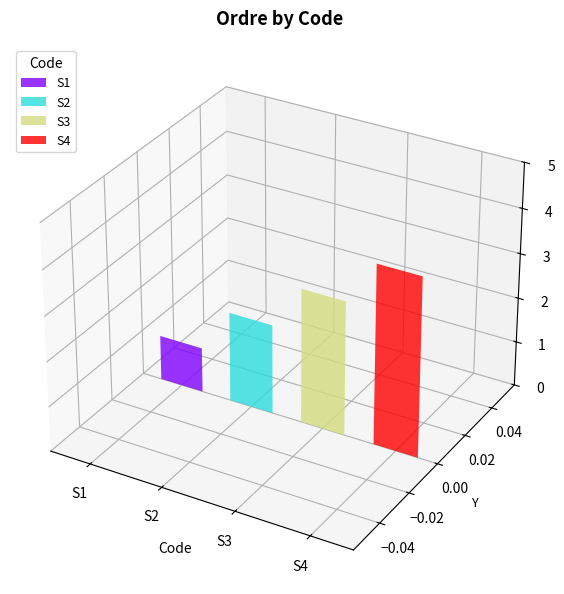

Rank the categories by value from highest to lowest.

S4, S3, S2, S1